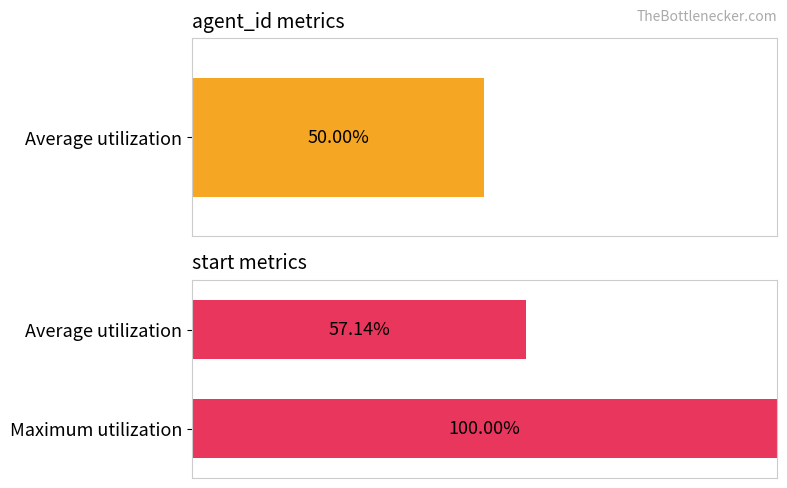

What is the average value?

78.6